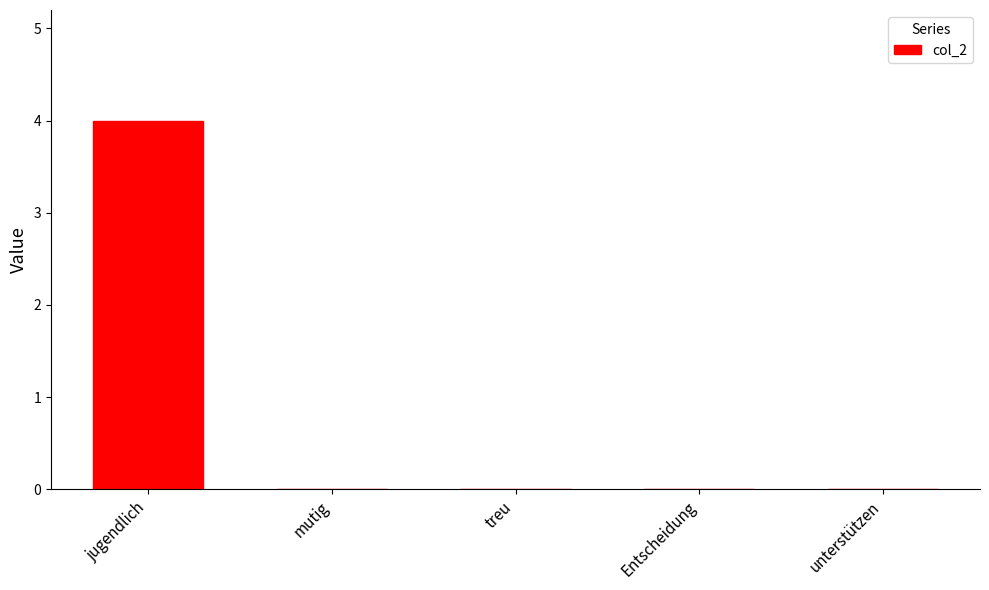

At which category does the chart reach its peak across all series?

jugendlich